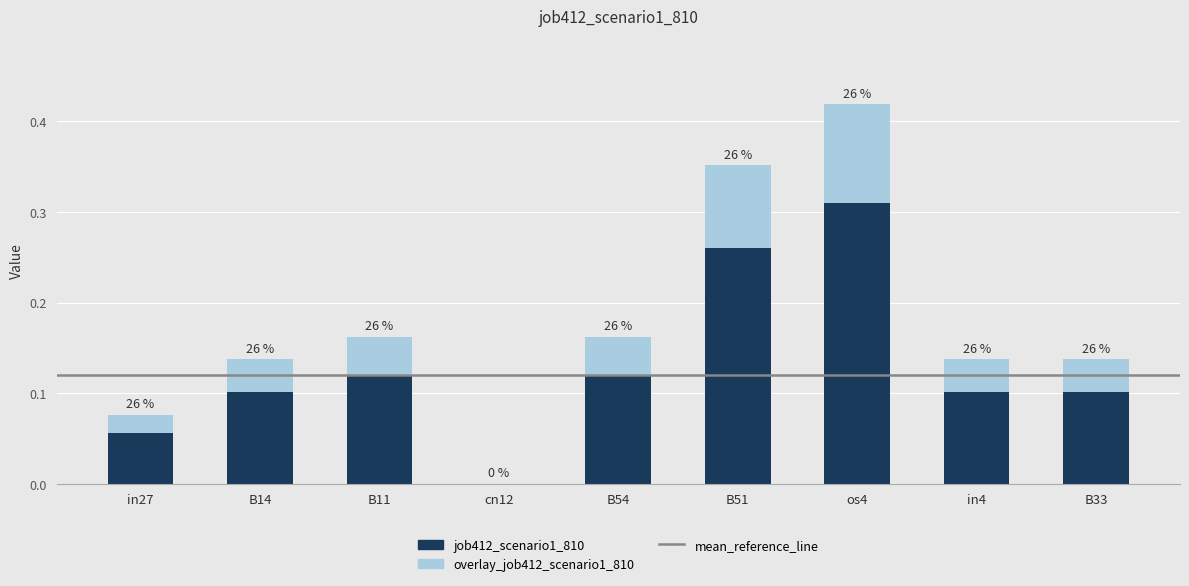

What position from the left is os4?

7